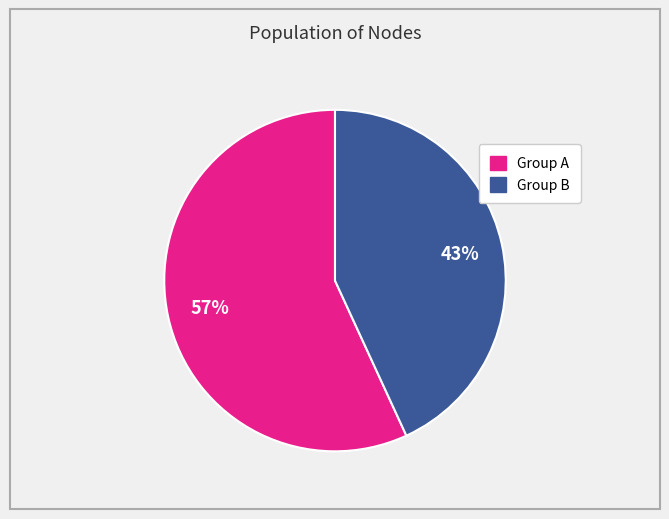

How many slices are in this pie chart?

2